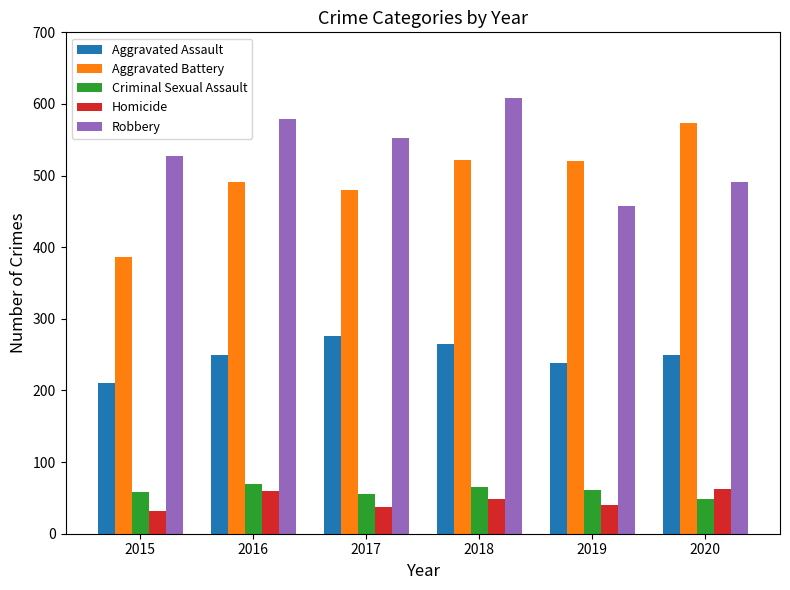

The value of Homicide at 2017 is 37. True or false?

True